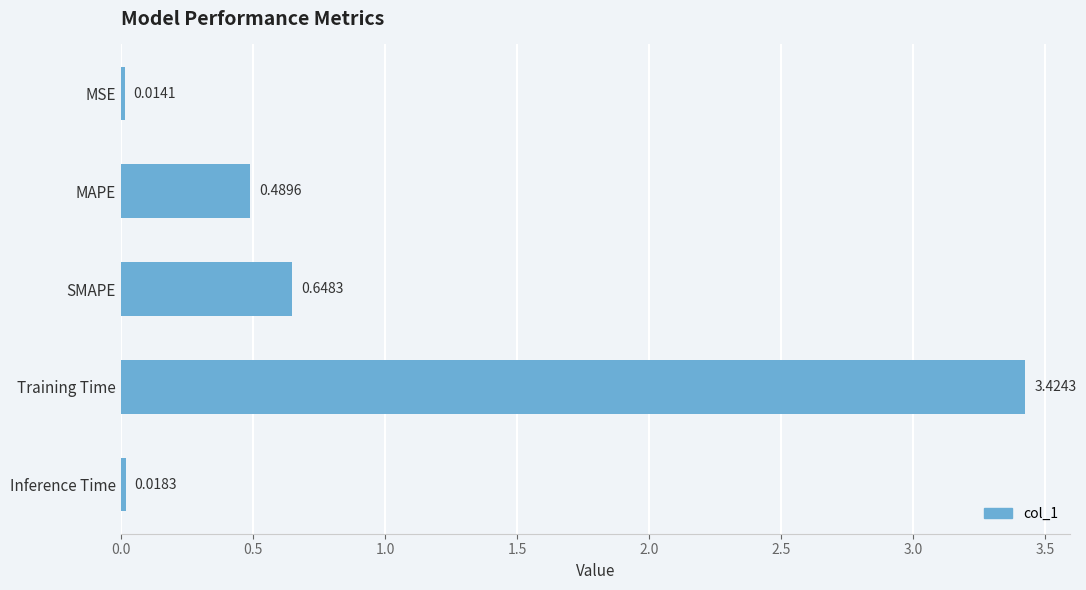

List the labels in order of value, smallest first.

MSE, Inference Time, MAPE, SMAPE, Training Time